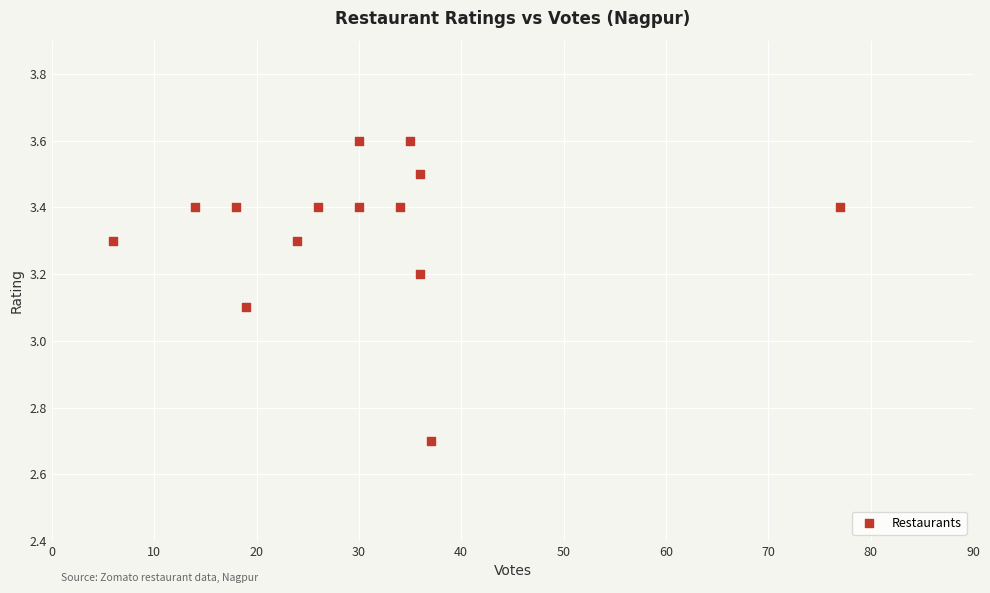

What is the range of X values (max minus min)?

71.0